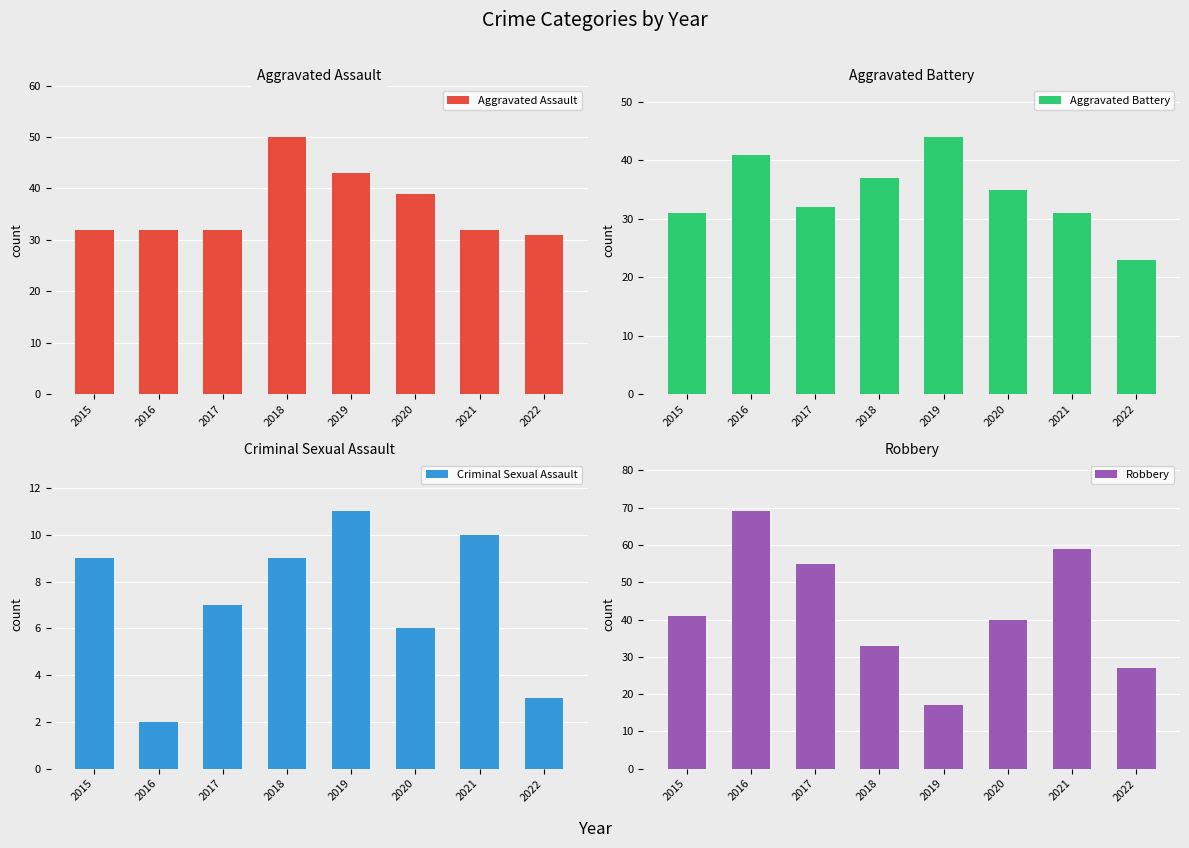

Reading right to left, list all the values displayed in this chart.

Aggravated Assault: 2022=31	2021=32	2020=39	2019=43	2018=50	2017=32	2016=32	2015=32
Aggravated Battery: 2022=23	2021=31	2020=35	2019=44	2018=37	2017=32	2016=41	2015=31
Criminal Sexual Assault: 2022=3	2021=10	2020=6	2019=11	2018=9	2017=7	2016=2	2015=9
Robbery: 2022=27	2021=59	2020=40	2019=17	2018=33	2017=55	2016=69	2015=41